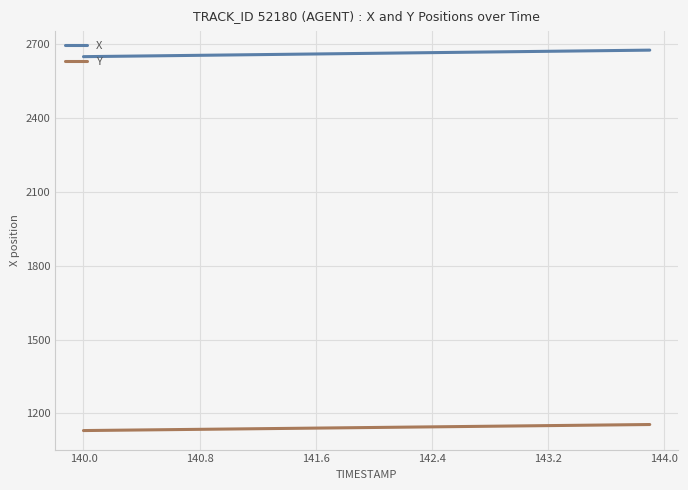

True or false: X and Y cross at least once.

False